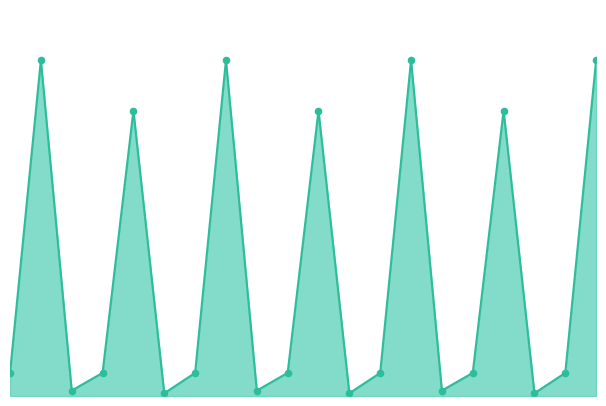

Is the value of fwd compute points at 0.0 greater than the value of fwd compute line at 17?

Yes